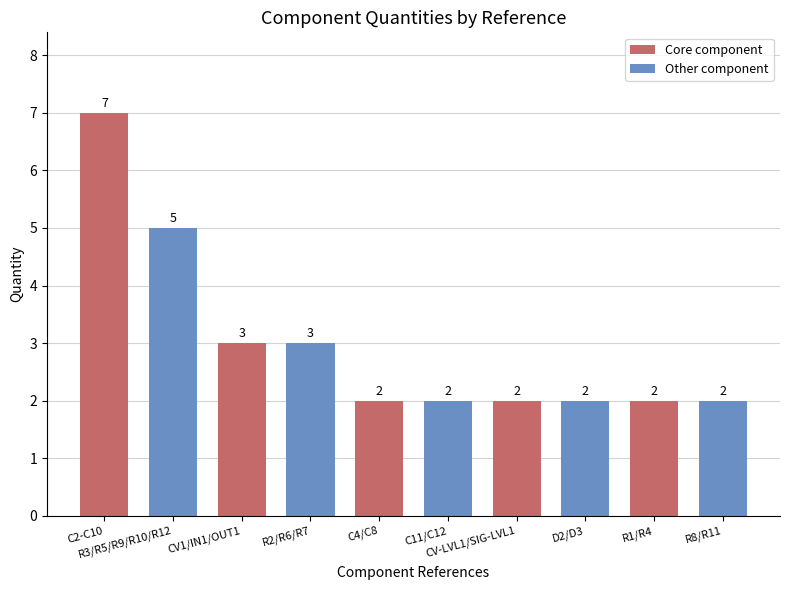

Between R1/R4 and CV-LVL1/SIG-LVL1, which is larger?

R1/R4